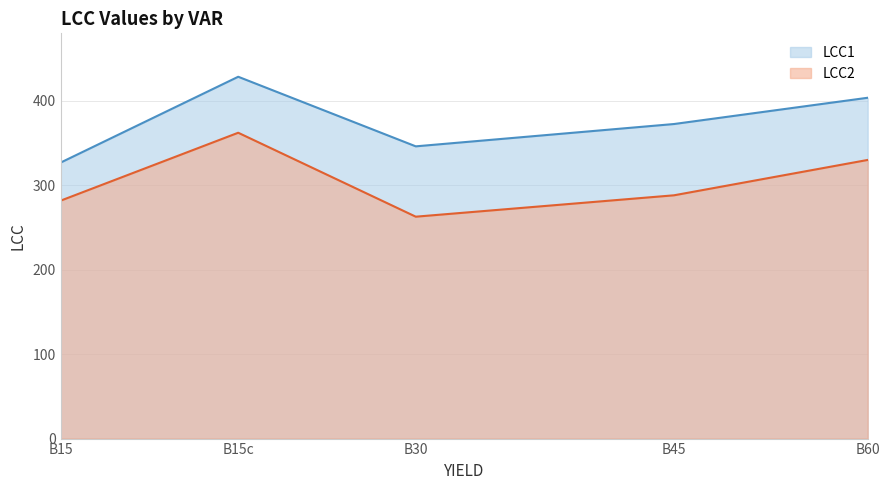

Is it true that LCC2 equals 281.9 at B15?

True